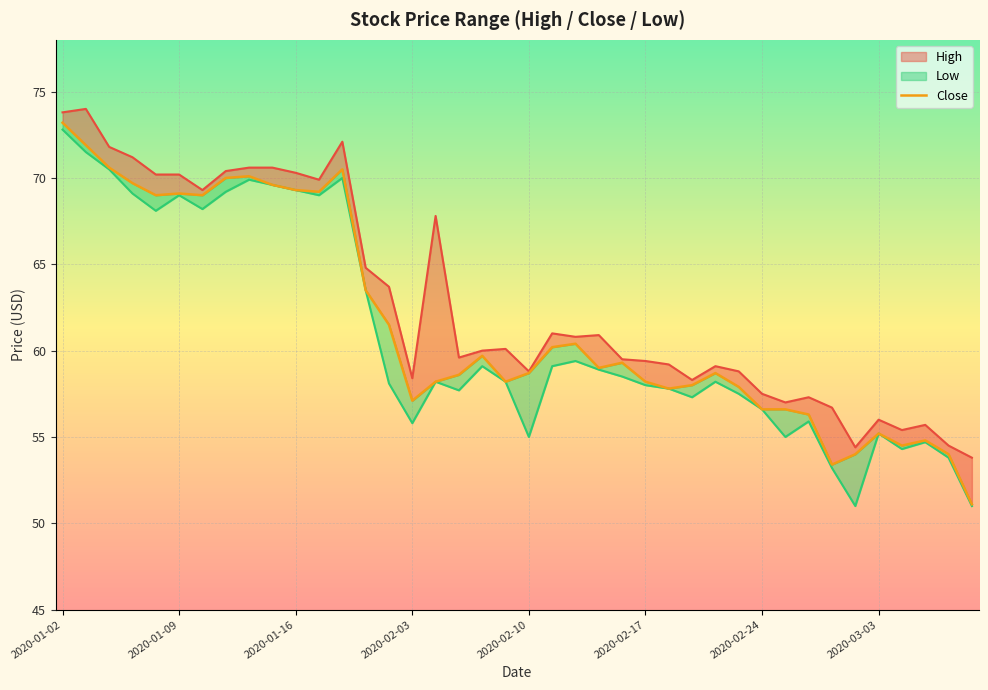

The chart shows a value of 116.9 at 2020-01-09. True or false?

False